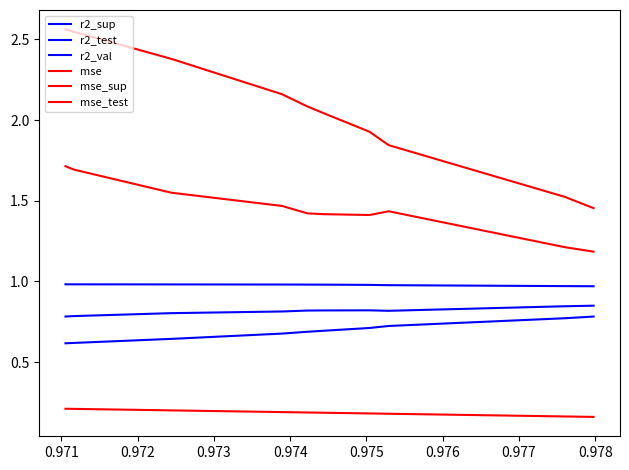

Count the number of categories in the chart.

10